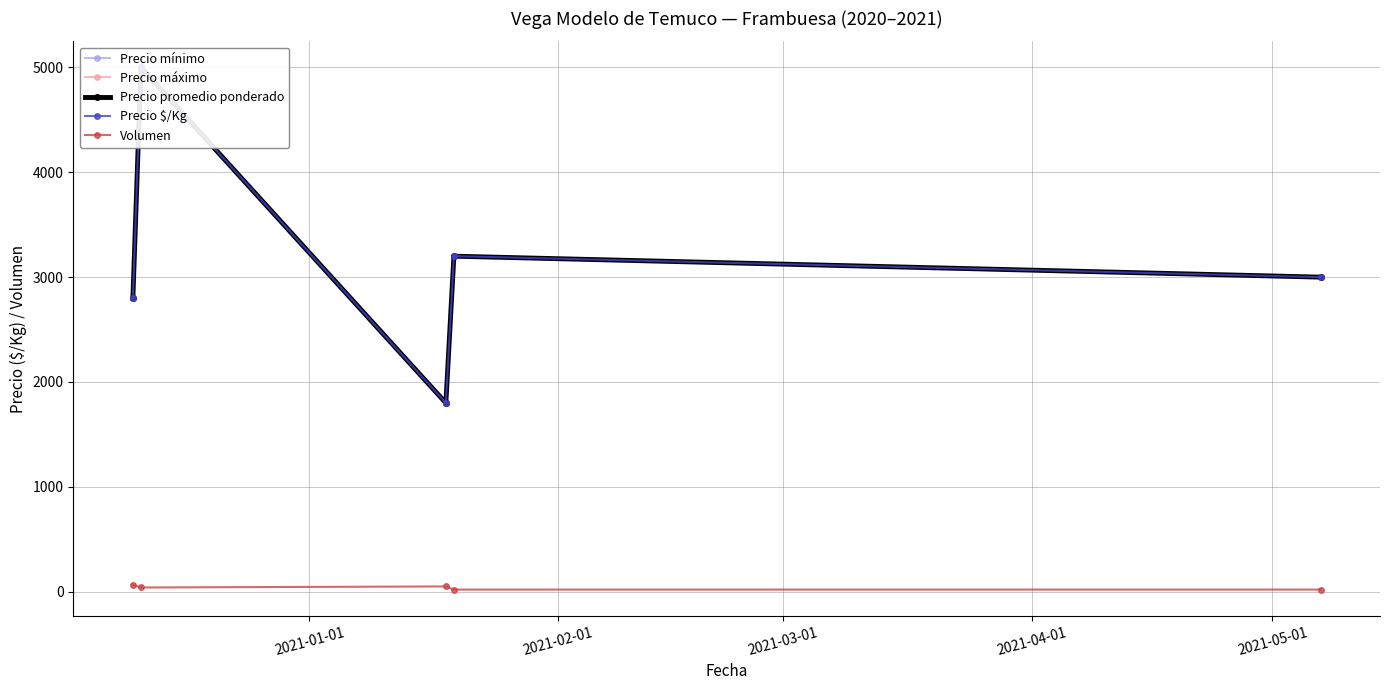

True or false: Volumen has more than 2 points higher than both neighbors.

False